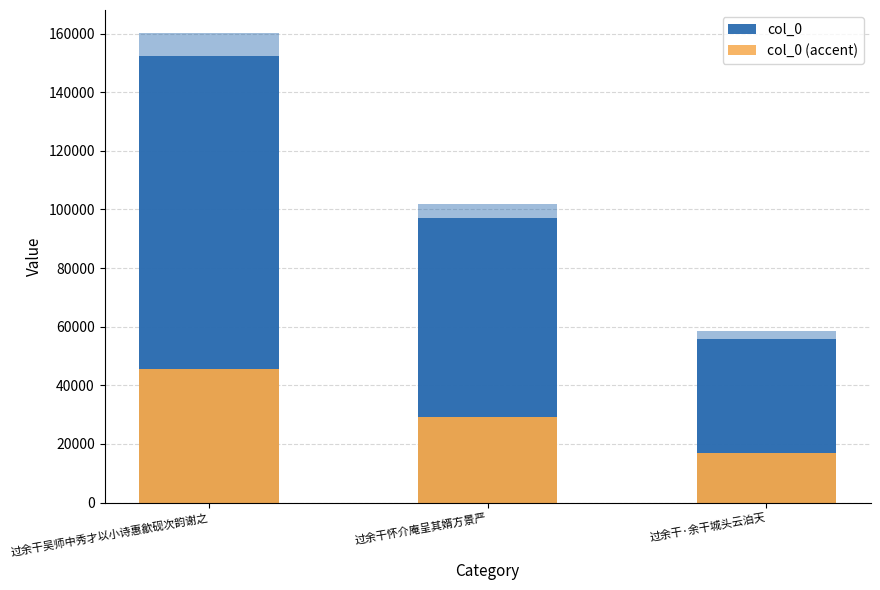

At which category is the sum across all series the highest?

过余干吴师中秀才以小诗惠歙砚次韵谢之